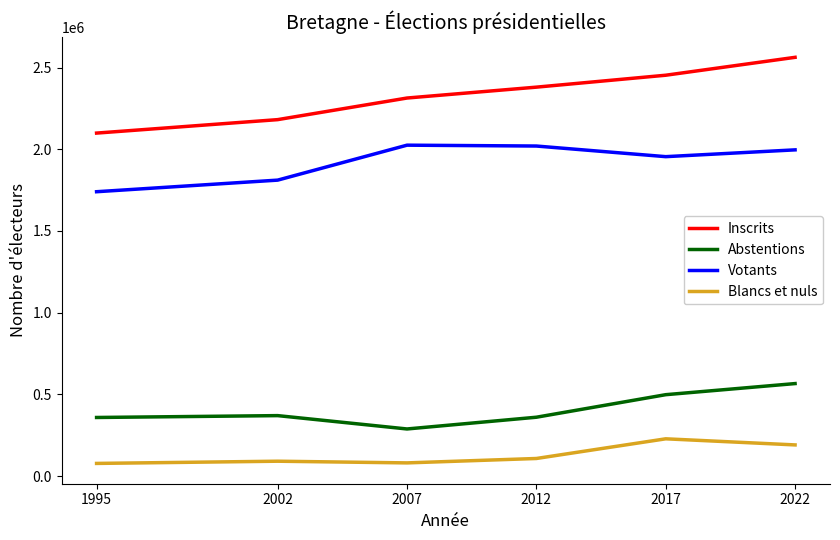

Rank the series by their maximum value, from lowest to highest.

Blancs et nuls, Abstentions, Votants, Inscrits